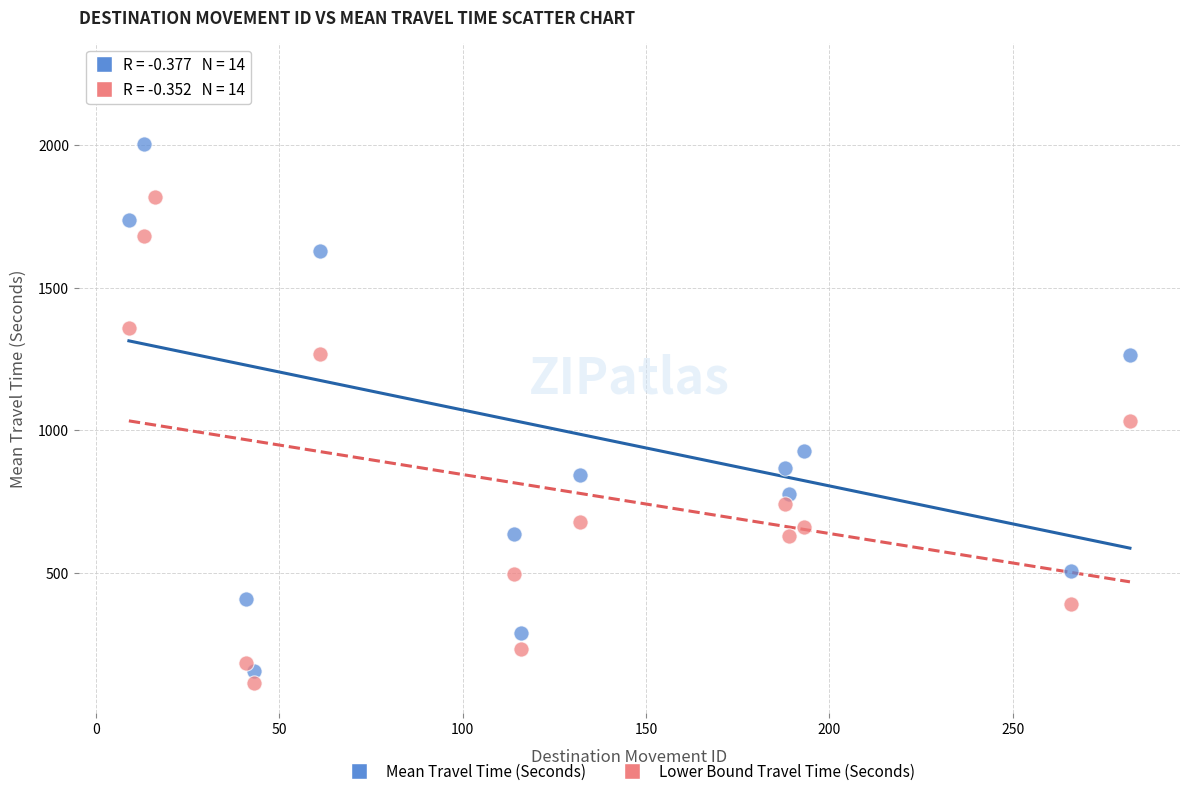

Which series has the largest Y range (max minus min)?

Mean Travel Time (Seconds)